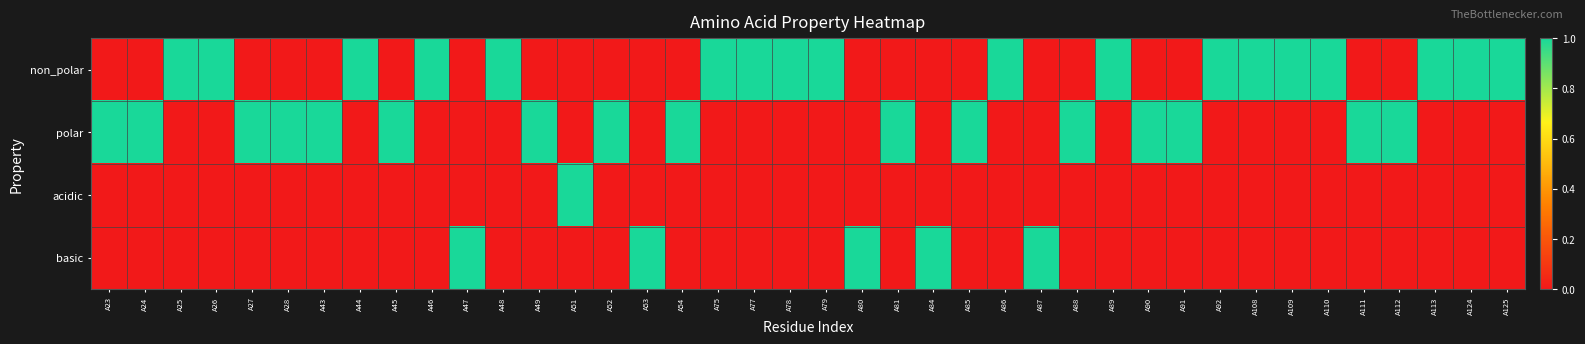

Reading left to right, transcribe all the data shown in this chart.

non_polar: A23=0	A24=0	A25=1	A26=1	A27=0	A28=0	A43=0	A44=1	A45=0	A46=1	A47=0	A48=1	A49=0	A51=0	A52=0	A53=0	A54=0	A75=1	A77=1	A78=1	A79=1	A80=0	A81=0	A84=0	A85=0	A86=1	A87=0	A88=0	A89=1	A90=0	A91=0	A92=1	A108=1	A109=1	A110=1	A111=0	A112=0	A113=1	A124=1	A125=1
polar: A23=1	A24=1	A25=0	A26=0	A27=1	A28=1	A43=1	A44=0	A45=1	A46=0	A47=0	A48=0	A49=1	A51=0	A52=1	A53=0	A54=1	A75=0	A77=0	A78=0	A79=0	A80=0	A81=1	A84=0	A85=1	A86=0	A87=0	A88=1	A89=0	A90=1	A91=1	A92=0	A108=0	A109=0	A110=0	A111=1	A112=1	A113=0	A124=0	A125=0
acidic: A23=0	A24=0	A25=0	A26=0	A27=0	A28=0	A43=0	A44=0	A45=0	A46=0	A47=0	A48=0	A49=0	A51=1	A52=0	A53=0	A54=0	A75=0	A77=0	A78=0	A79=0	A80=0	A81=0	A84=0	A85=0	A86=0	A87=0	A88=0	A89=0	A90=0	A91=0	A92=0	A108=0	A109=0	A110=0	A111=0	A112=0	A113=0	A124=0	A125=0
basic: A23=0	A24=0	A25=0	A26=0	A27=0	A28=0	A43=0	A44=0	A45=0	A46=0	A47=1	A48=0	A49=0	A51=0	A52=0	A53=1	A54=0	A75=0	A77=0	A78=0	A79=0	A80=1	A81=0	A84=1	A85=0	A86=0	A87=1	A88=0	A89=0	A90=0	A91=0	A92=0	A108=0	A109=0	A110=0	A111=0	A112=0	A113=0	A124=0	A125=0